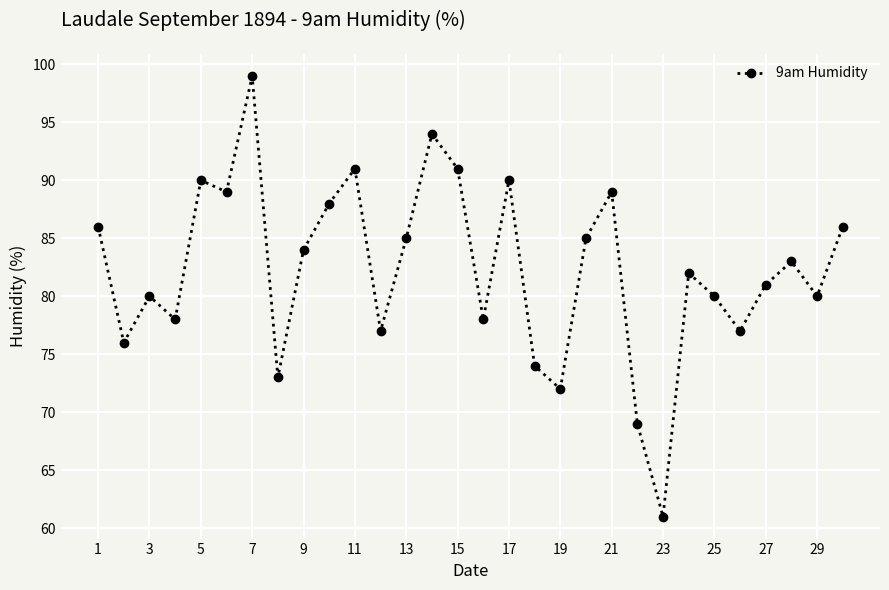

Count the number of categories in the chart.

30